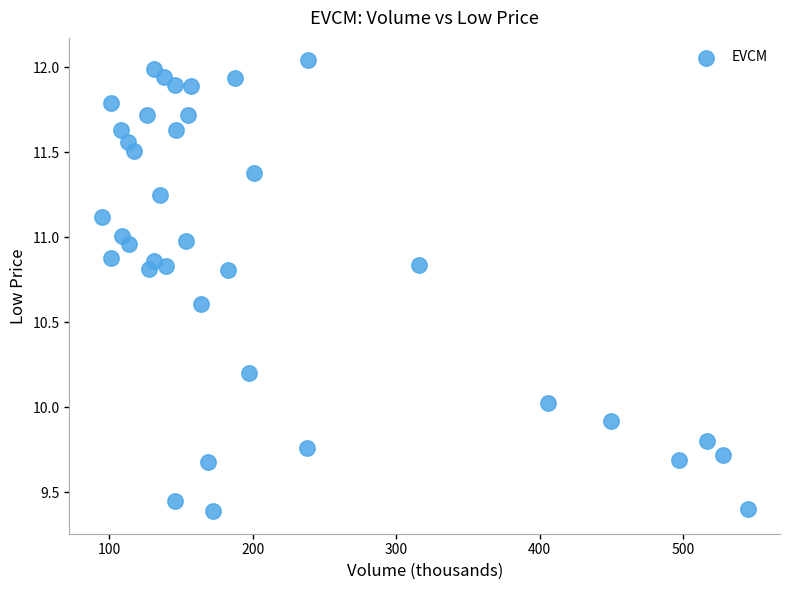

What is the range of Y values (max minus min)?

2.6